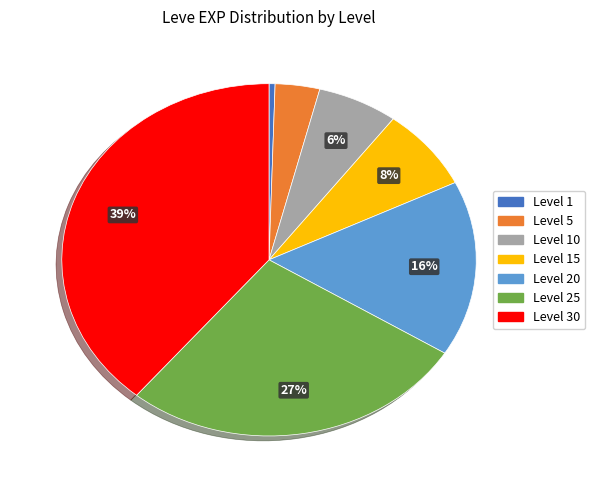

Is there any slice that represents more than half of the pie?

No